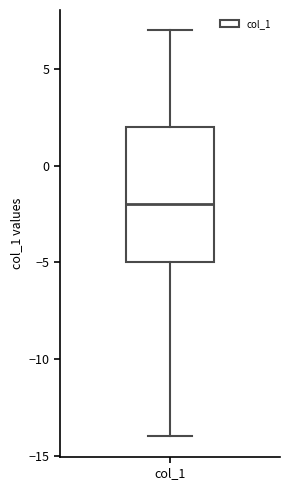

Transcribe this box plot: give where the median line is, the range the box spans, and where the two whiskers end, as read against the y-axis. The values are not printed on the chart, so give them approximately, as read against the axis.

median -2, box -5 to 2, whiskers -14 to 7